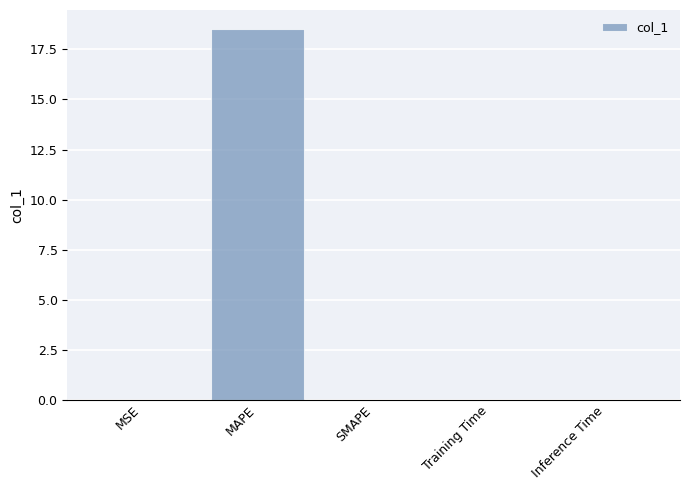

What is the sum of all values?

18.6